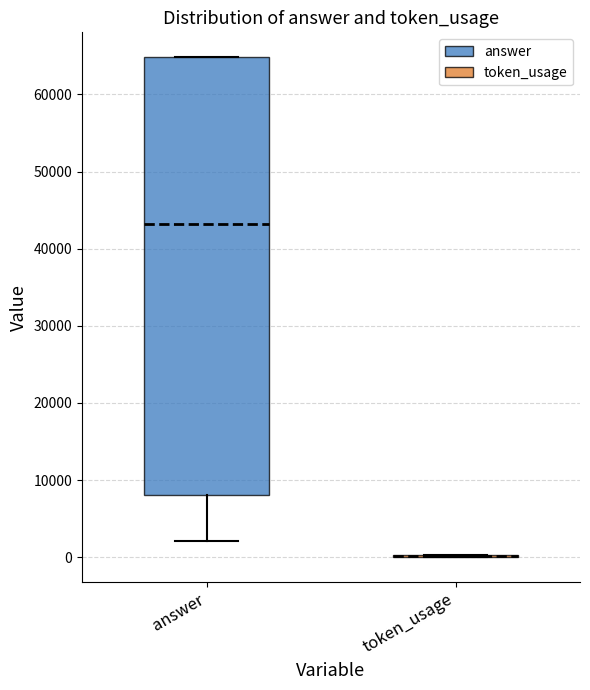

Reading left to right, transcribe this box plot: for each box, give where its median line is, the range the box spans, and where its two whiskers end, as read against the y-axis. The values are not printed on the chart, so give them approximately, as read against the axis.

answer: median 43000, box 8000 to 65000, whiskers 2000 to 65000
token_usage: box collapsed to a line at 0, whiskers 0 to 0